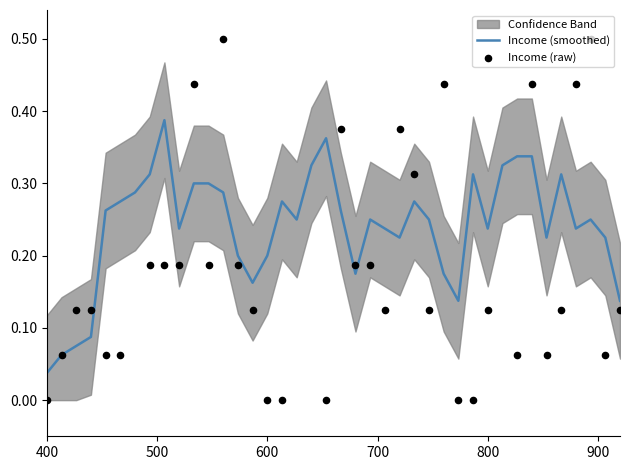

Which series has the widest spread of Y values?

Income (raw)